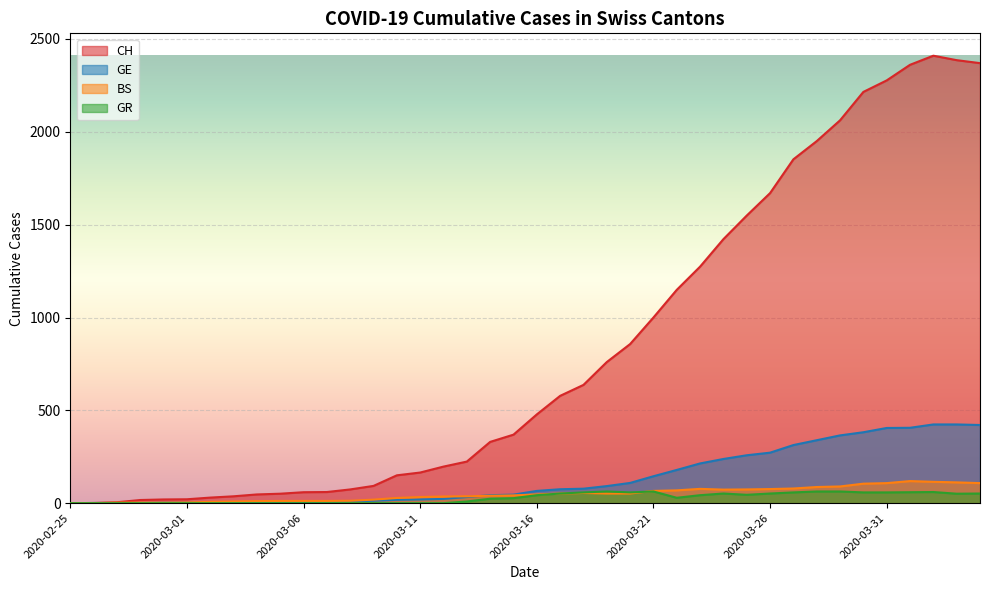

Read the GR value at 2020-03-22, to the nearest 10.

30